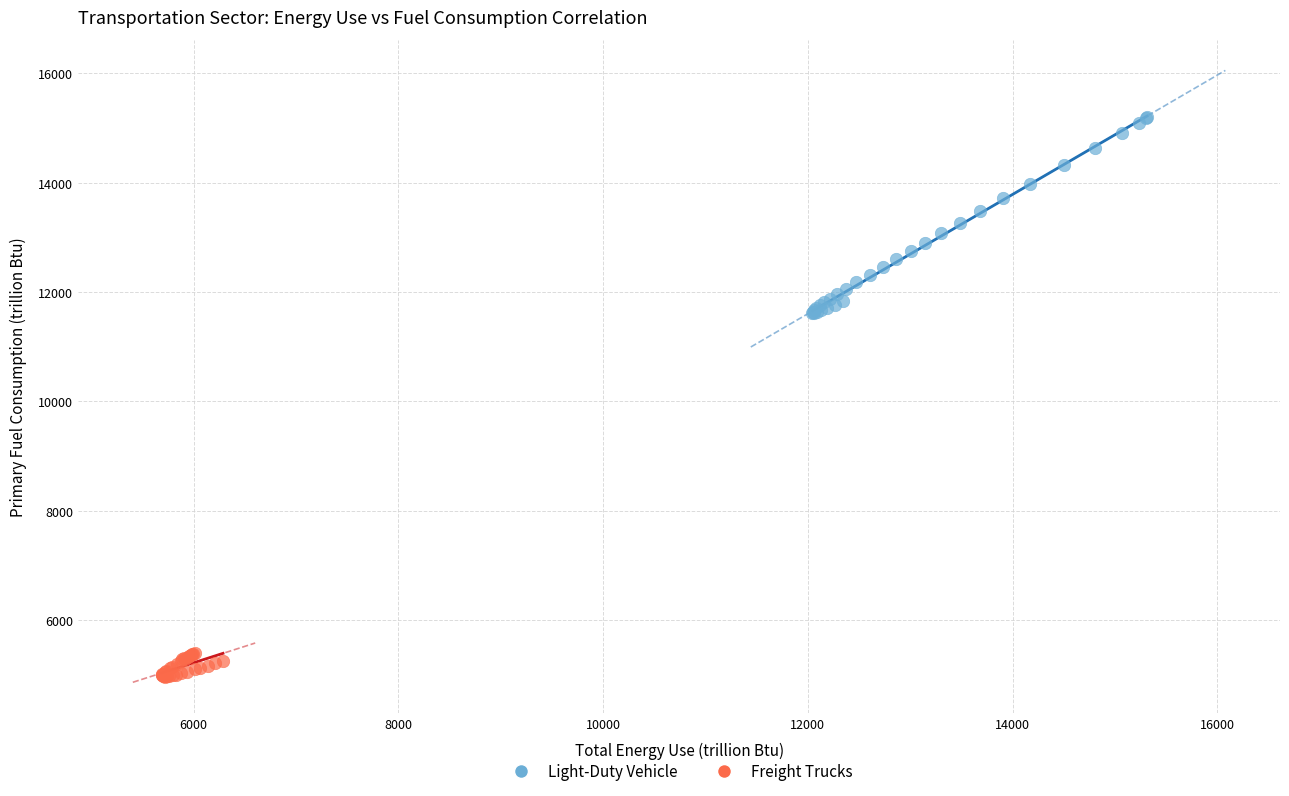

Which series contains the highest Y value?

Light-Duty Vehicle